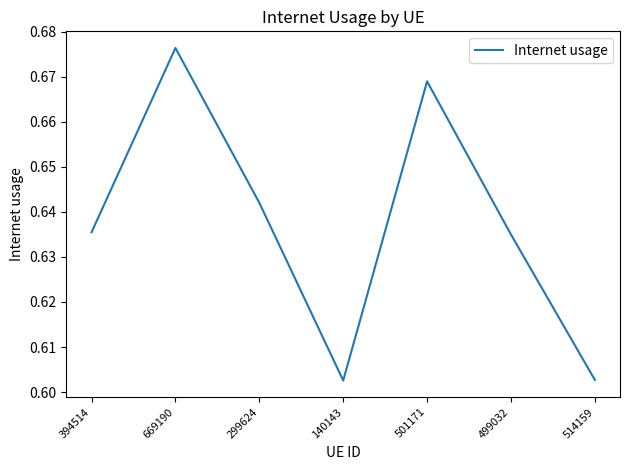

Which label corresponds to the largest value in the chart?

669190